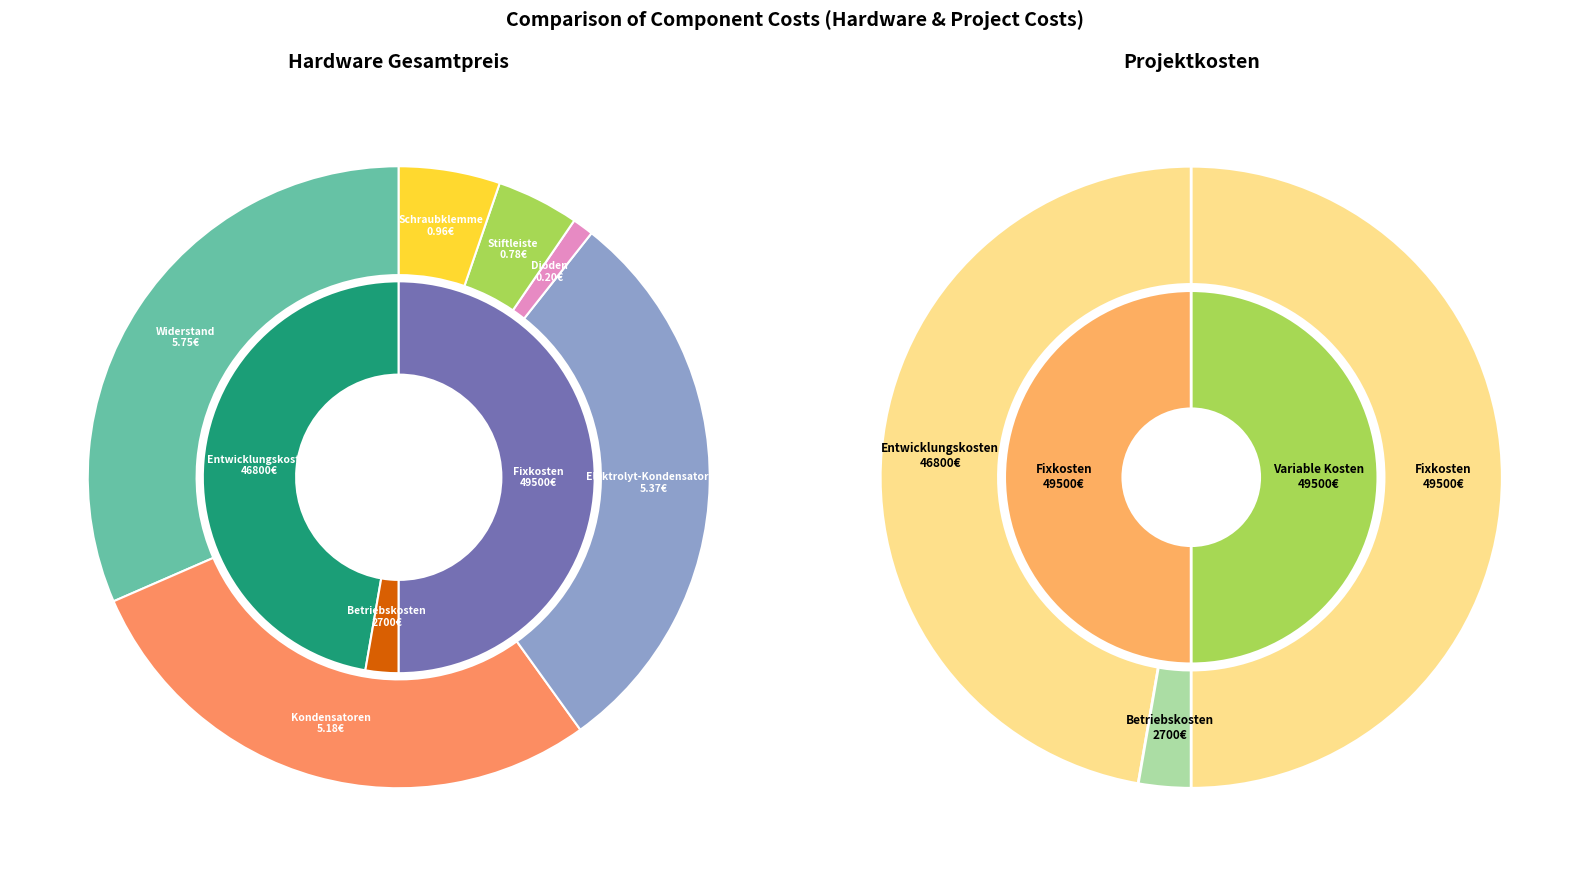

What is the largest slice in the pie chart?

Widerstand